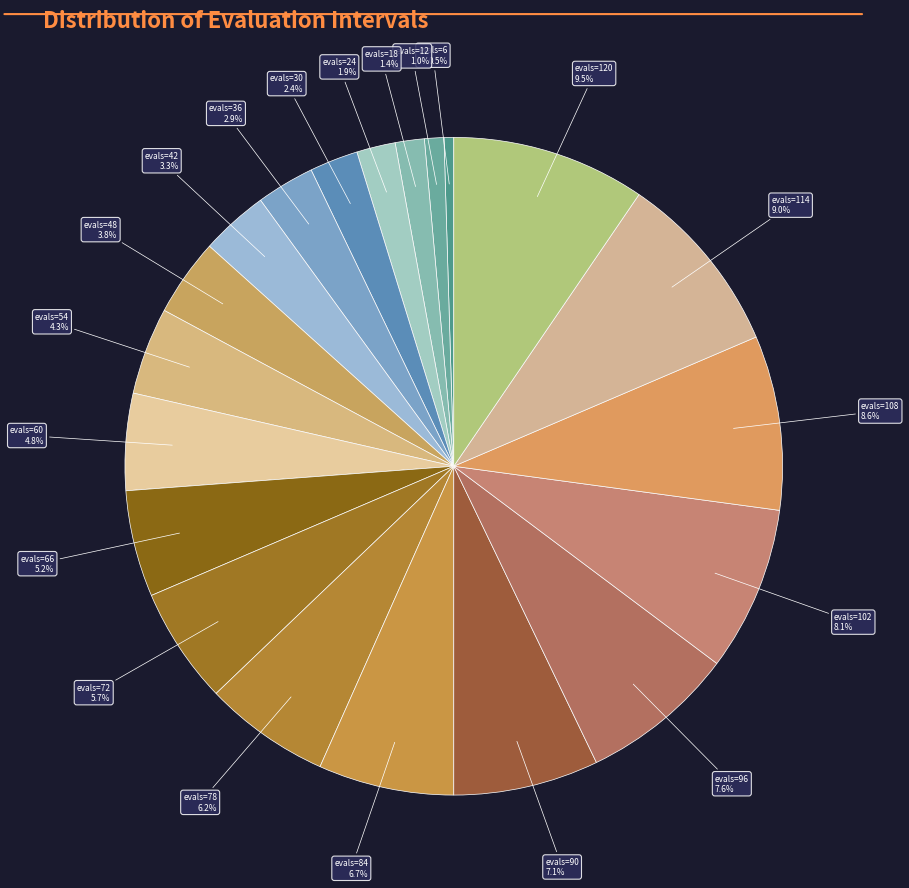

How many slices are in this pie chart?

20